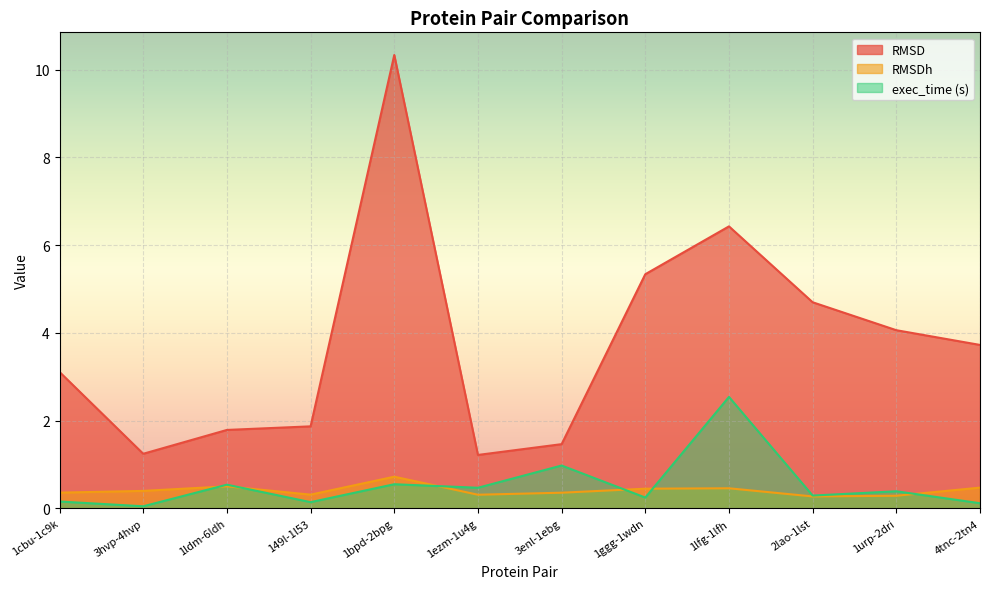

List the labels in order of exec_time (s) value, smallest first.

3hvp-4hvp, 4tnc-2tn4, 149l-1l53, 1cbu-1c9k, 1ggg-1wdn, 2lao-1lst, 1urp-2dri, 1ezm-1u4g, 1ldm-6ldh, 1bpd-2bpg, 3enl-1ebg, 1lfg-1lfh